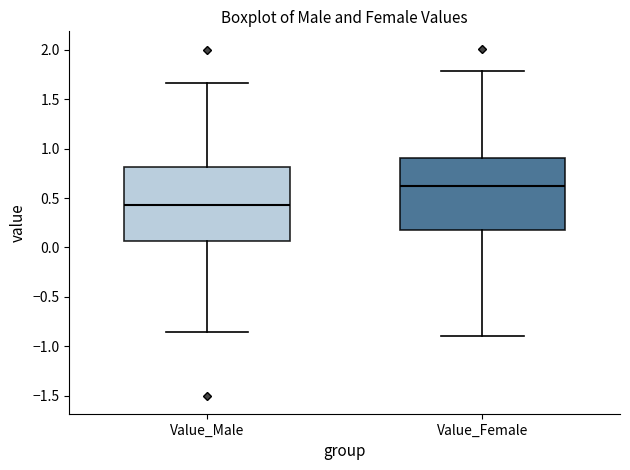

Which box has the lowest median line?

Value_Male